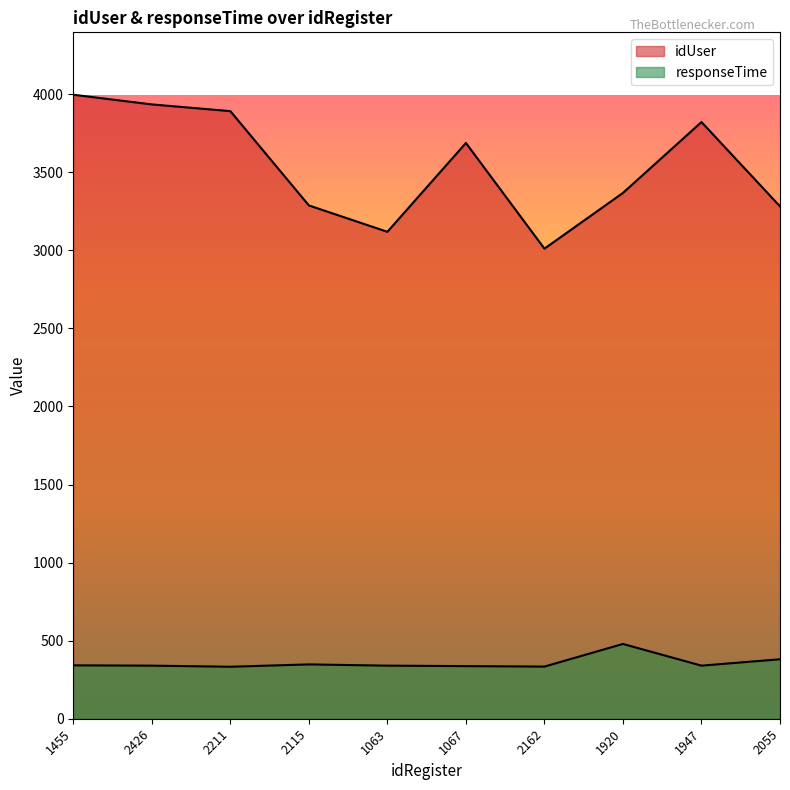

Rank the categories by responseTime value from highest to lowest.

1920, 2055, 2115, 1455, 2426, 1063, 1947, 1067, 2162, 2211